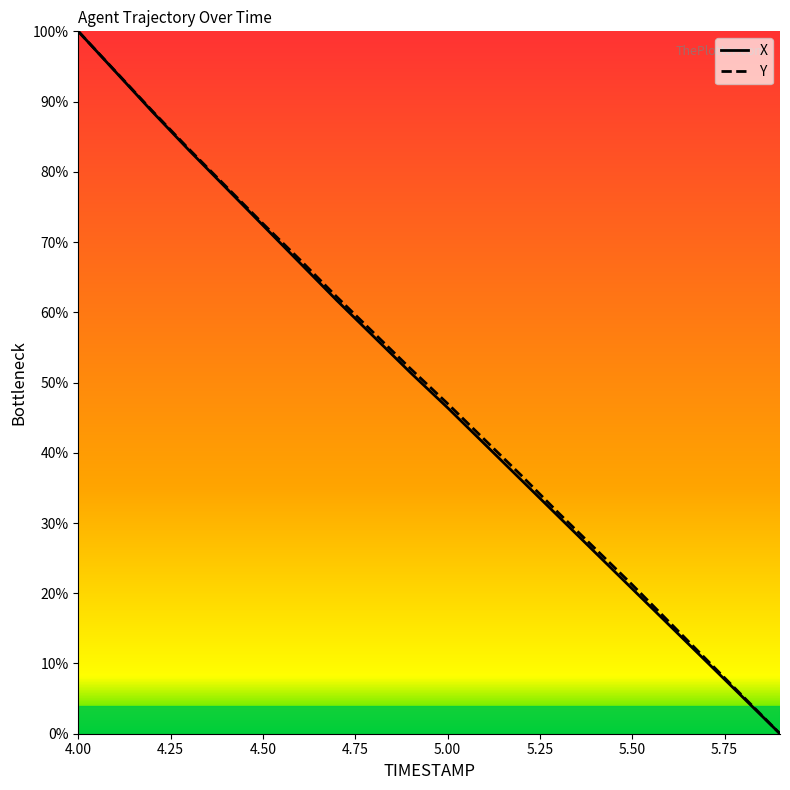

What is the maximum value shown in the chart?

100.0